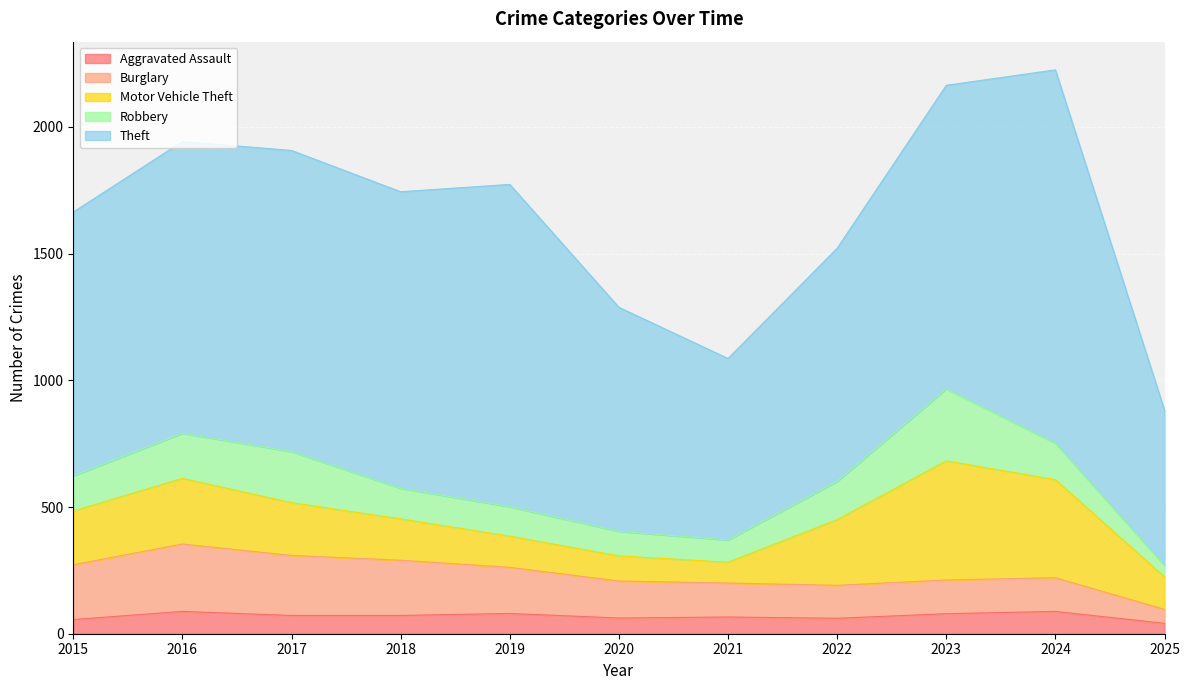

True or false: Aggravated Assault and Burglary cross at least once.

False